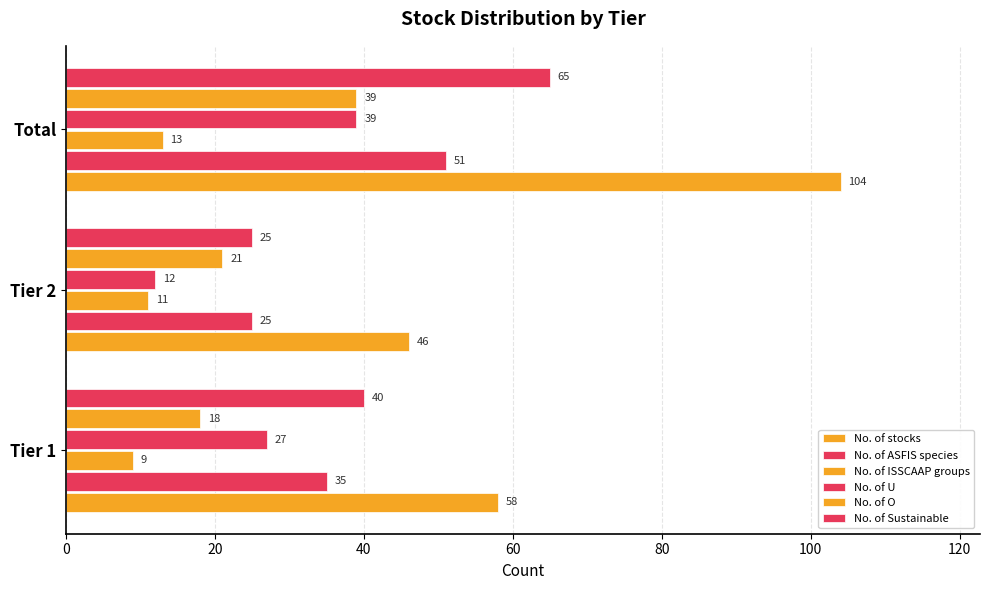

How many series are shown in this chart?

6